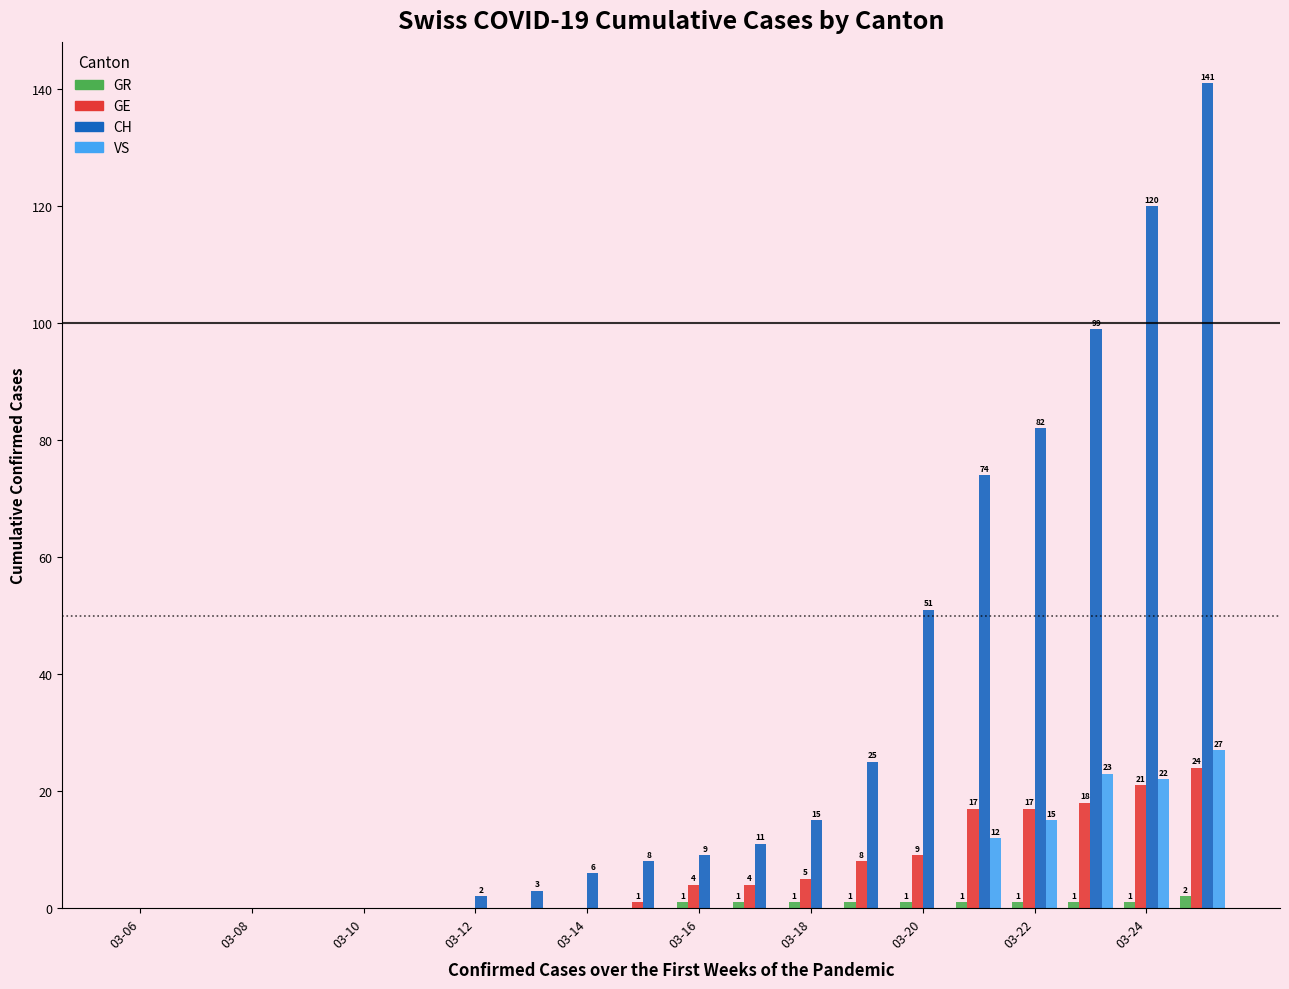

What are all the series names shown in the legend?

GR, GE, CH, VS